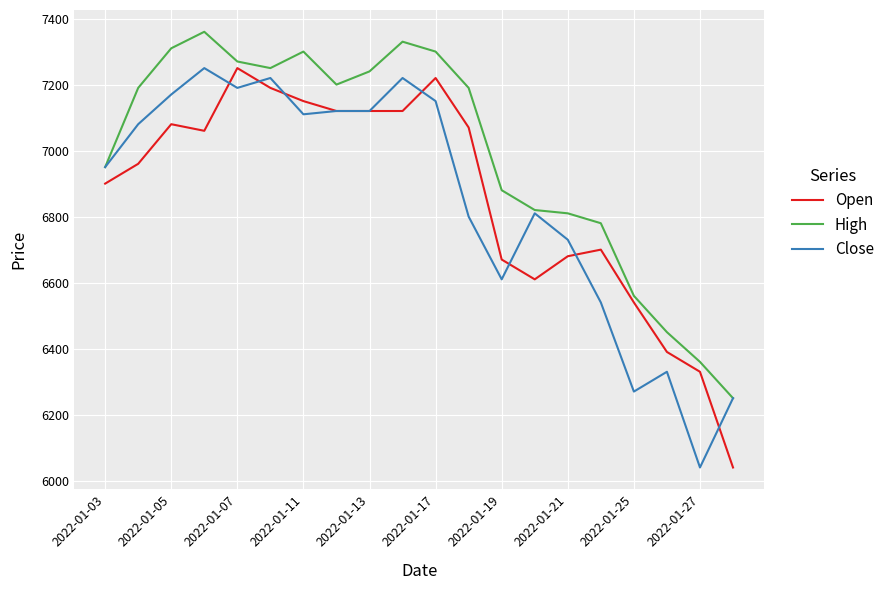

What is the maximum value shown in the chart?

7360